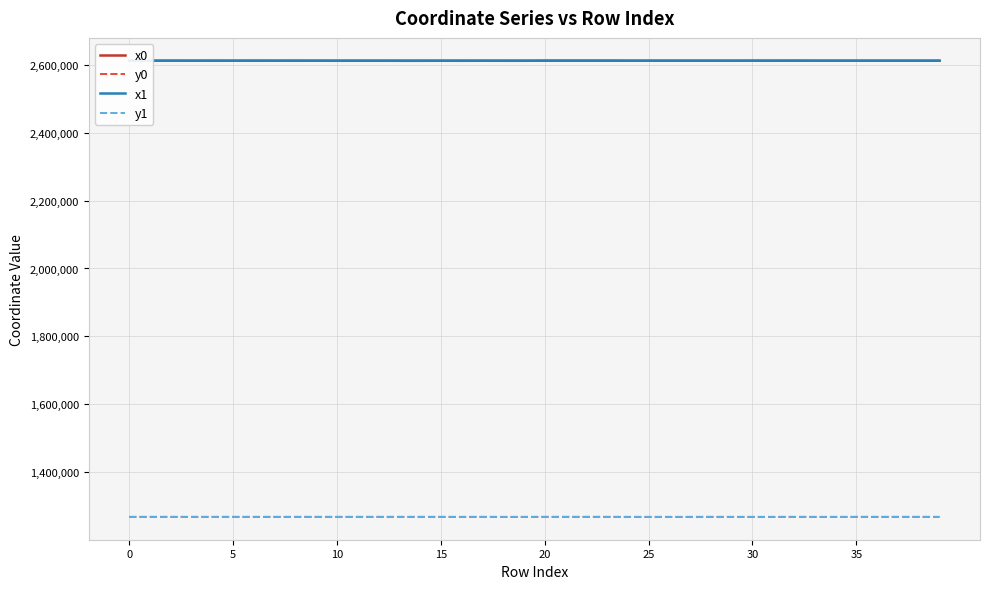

True or false: y1 and x0 intersect in this chart.

False